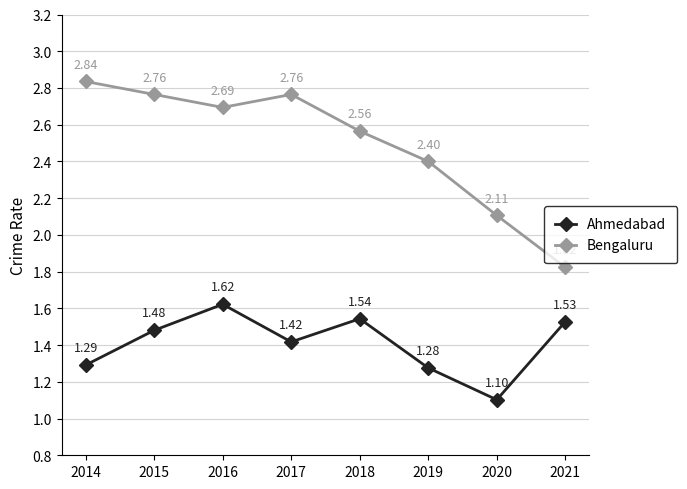

Which series changed the most between 2017 and 2019?

Bengaluru